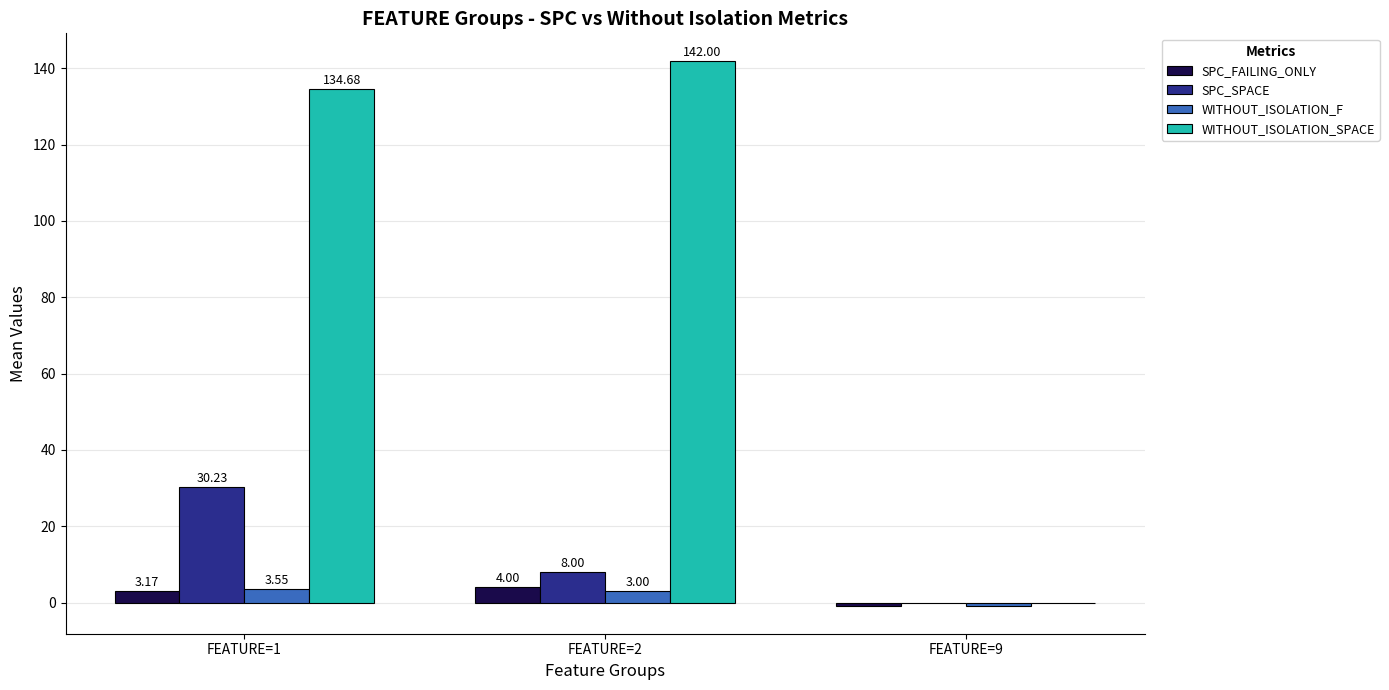

Which series has the widest spread of values?

WITHOUT_ISOLATION_SPACE